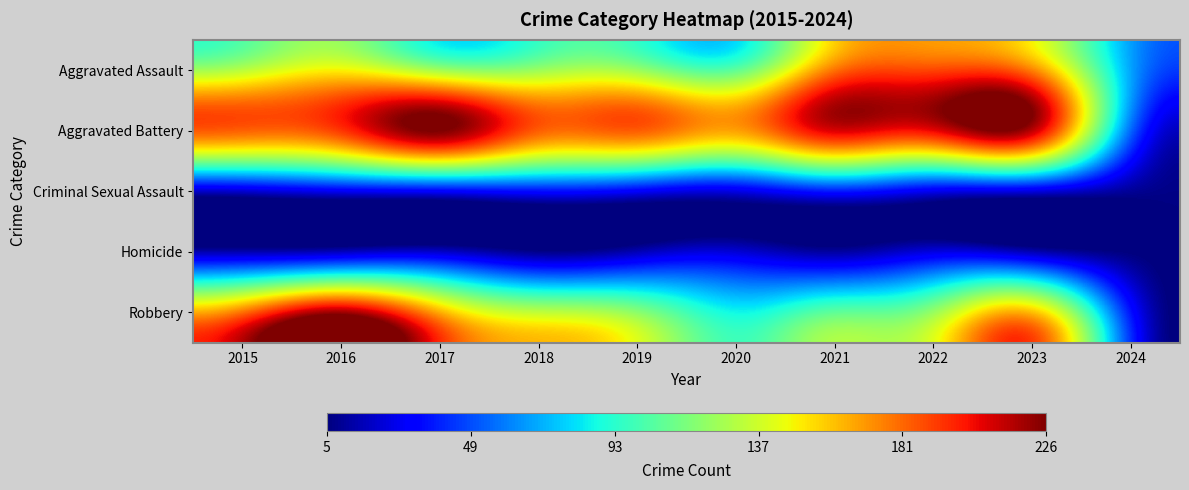

Reading right to left, list all the values displayed in this chart.

Aggravated Assault: 2024=69	2023=176	2022=190	2021=179	2020=108	2019=124	2018=124	2017=126	2016=149	2015=132
Aggravated Battery: 2024=56	2023=214	2022=205	2021=208	2020=168	2019=184	2018=184	2017=226	2016=193	2015=183
Criminal Sexual Assault: 2024=10	2023=24	2022=27	2021=38	2020=25	2019=30	2018=35	2017=31	2016=28	2015=21
Homicide: 2024=5	2023=16	2022=24	2021=12	2020=22	2019=16	2018=8	2017=20	2016=18	2015=15
Robbery: 2024=37	2023=162	2022=123	2021=108	2020=87	2019=120	2018=134	2017=166	2016=220	2015=180